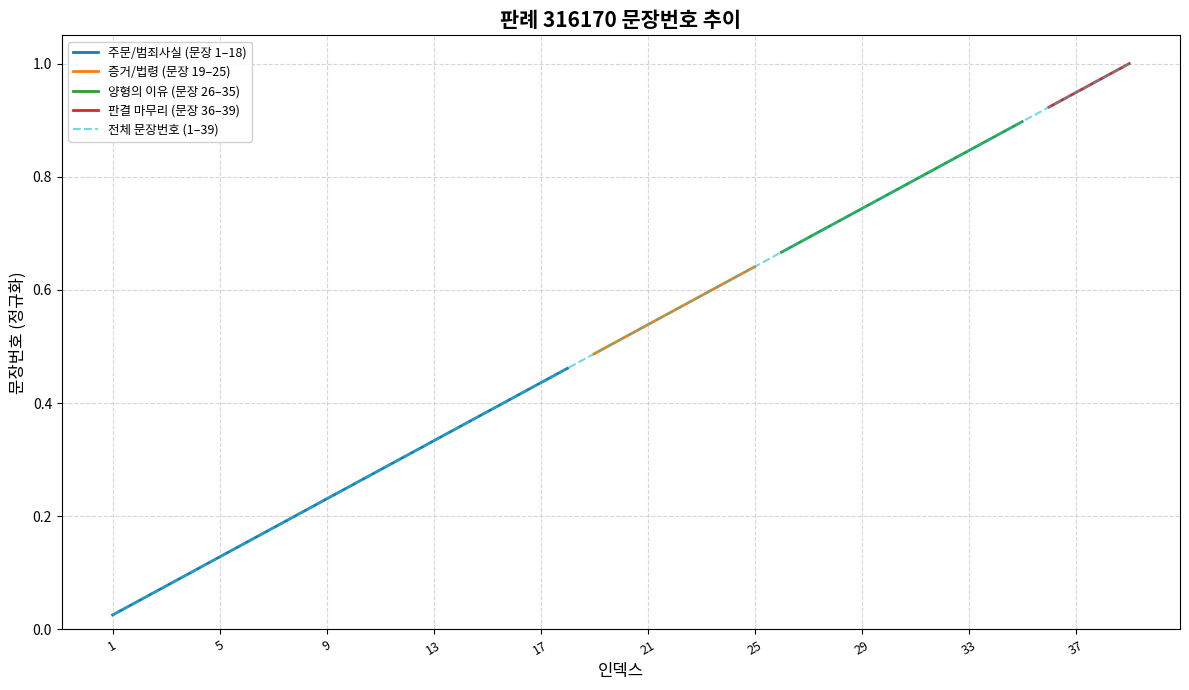

Which has a higher value, 38 or 37?

38